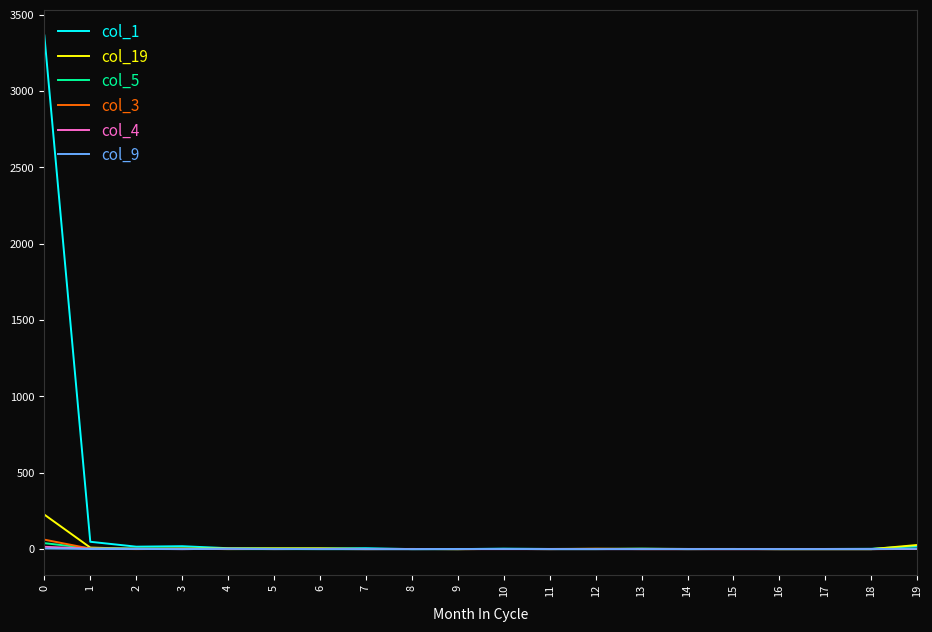

Which series has the largest range (max minus min)?

col_1